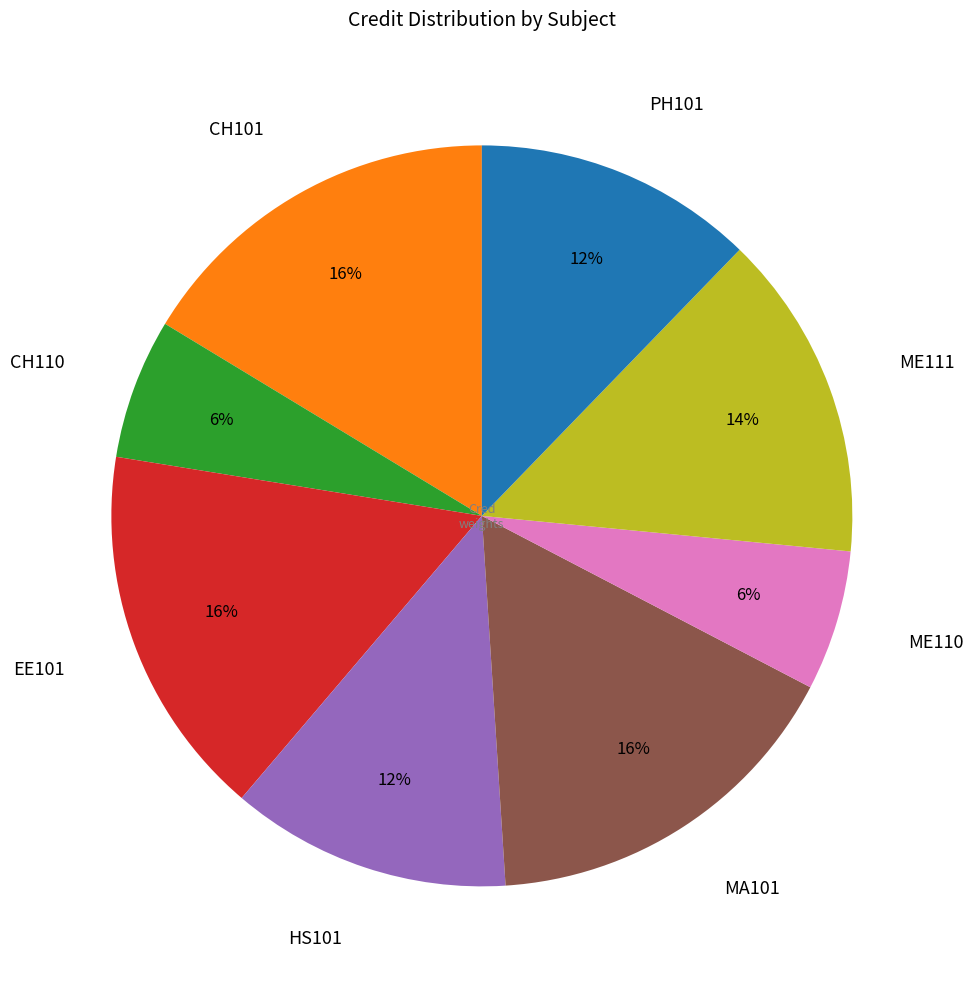

Do HS101 and ME110 together represent more than half of the pie?

No